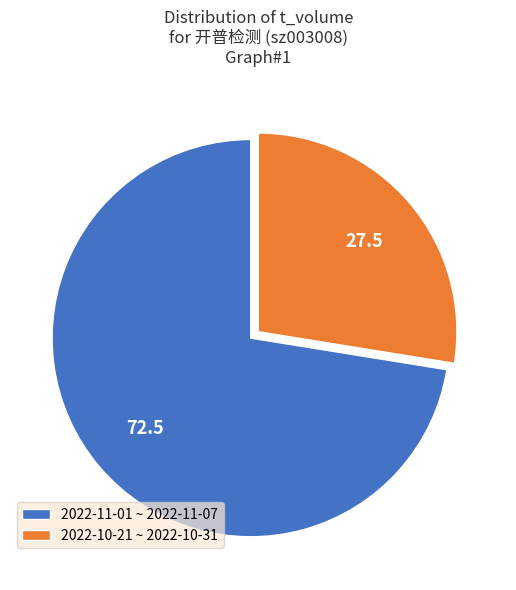

Combined, do 2022-10-21 ~ 2022-10-31 and 2022-11-01 ~ 2022-11-07 account for over 50%?

Yes